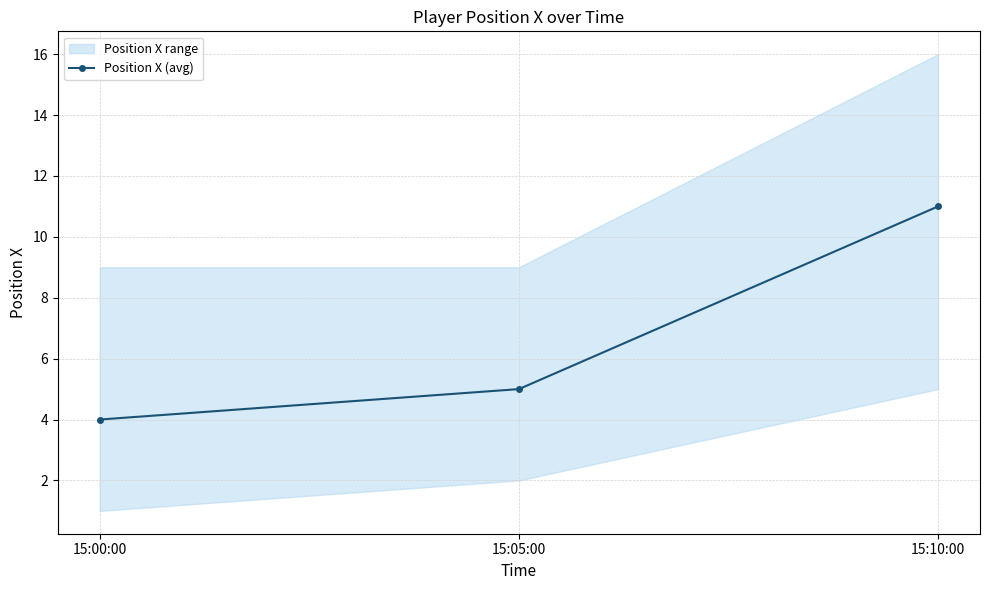

At which category does the chart reach its peak across all series?

15:10:00